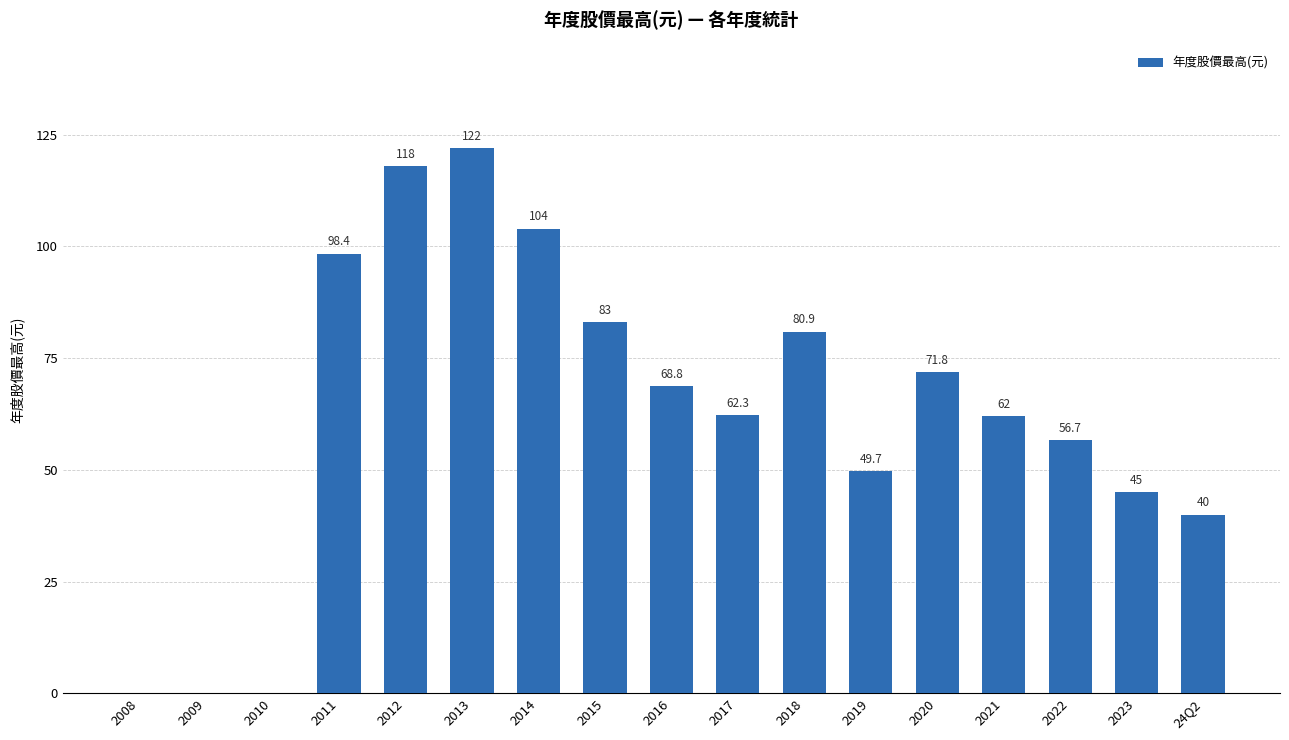

Are the bars horizontal?

No